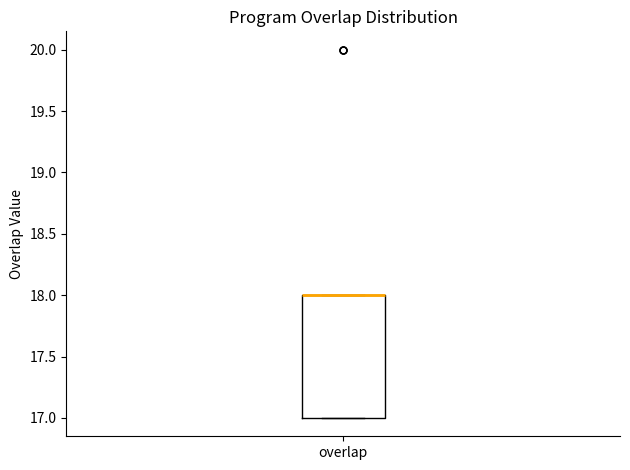

Read this box plot against the y-axis: the position of the median line, the range covered by the box, and the ends of both whiskers. The values are not printed on the chart, so give them approximately, as read against the axis.

median 18 (drawn on the box's upper edge), box 17 to 18, whiskers 17 to 18